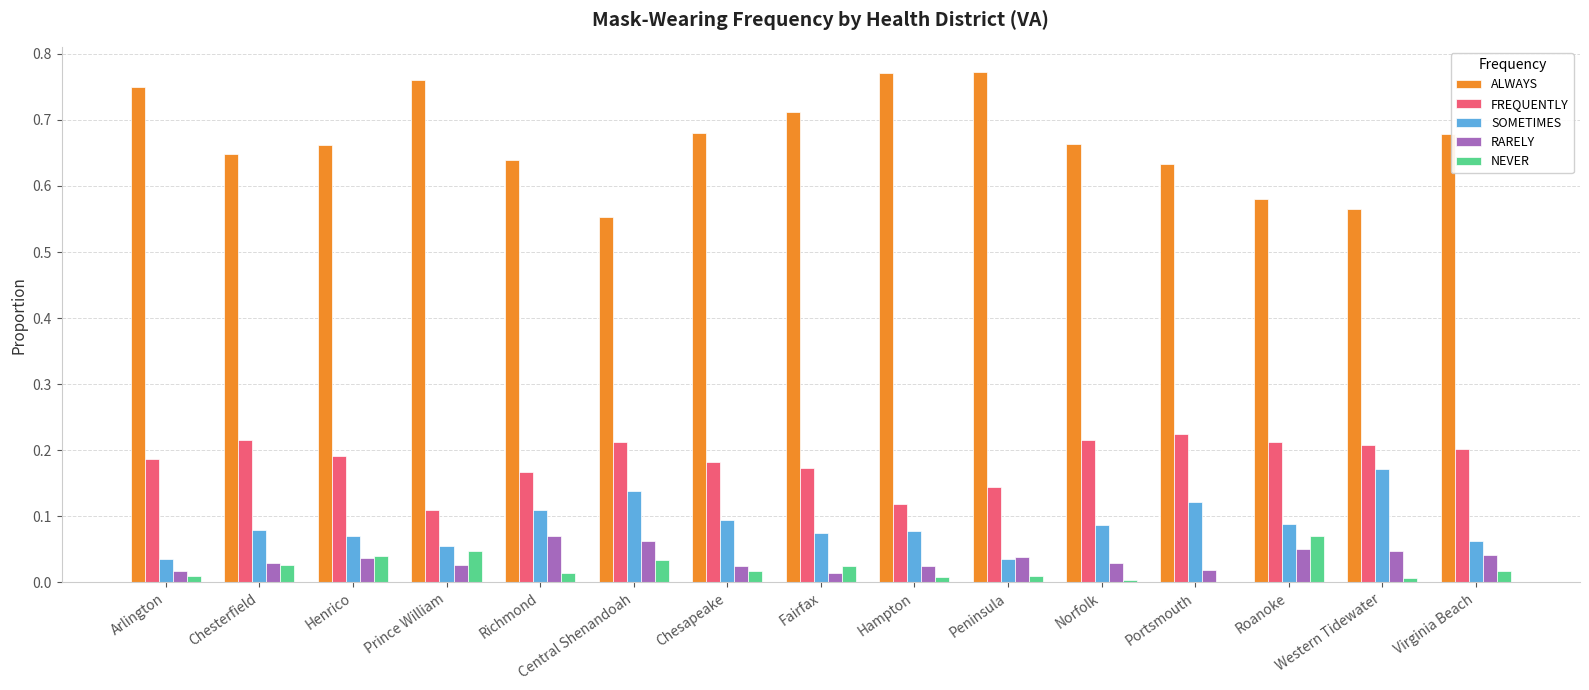

What is the sum of all SOMETIMES values?

1.3